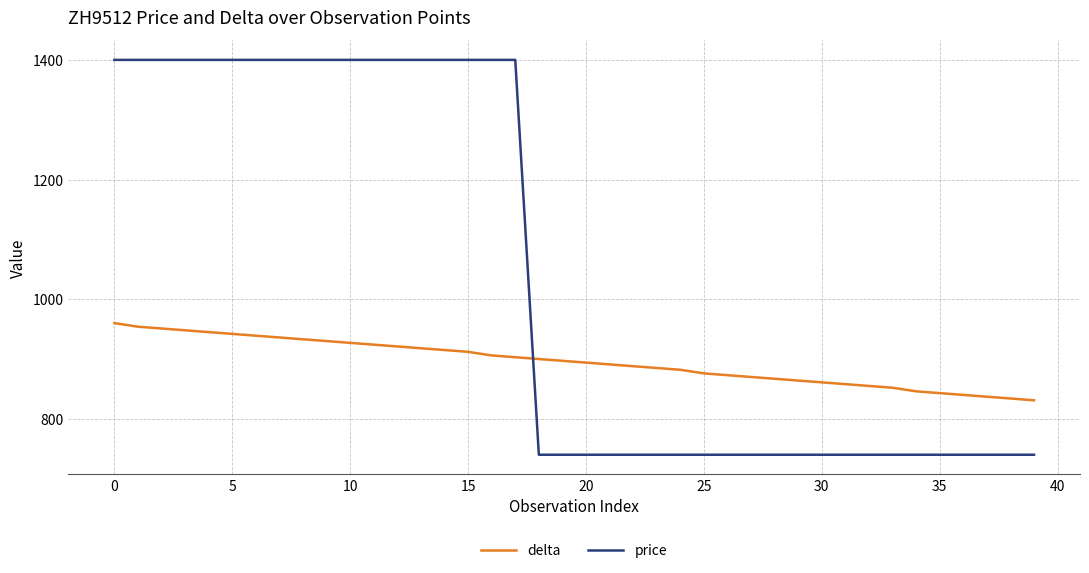

What is the maximum value for price?

1400